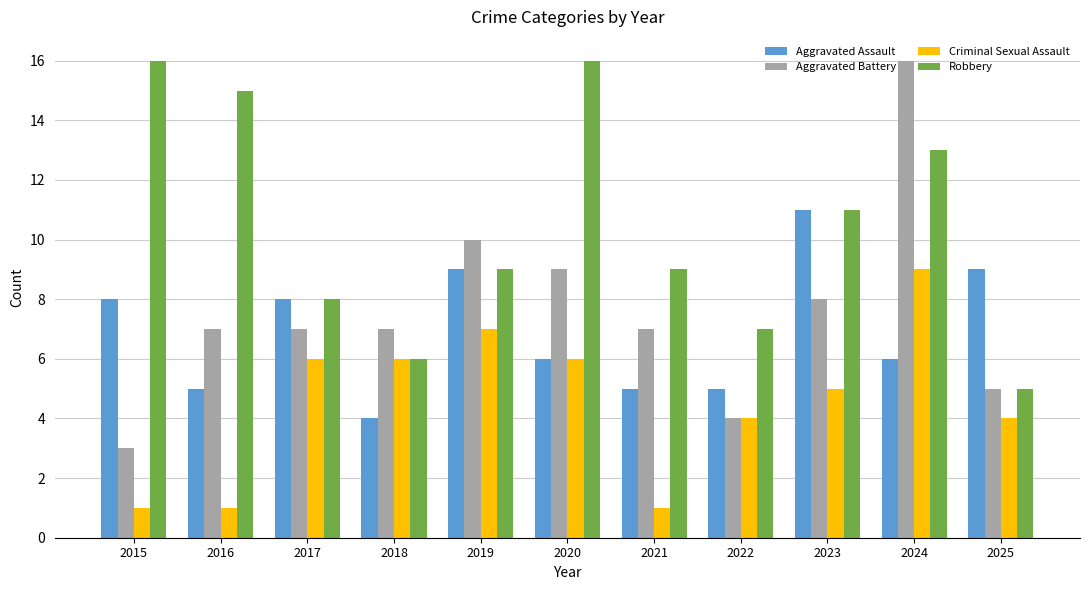

At how many categories does at least one series exceed 14?

4